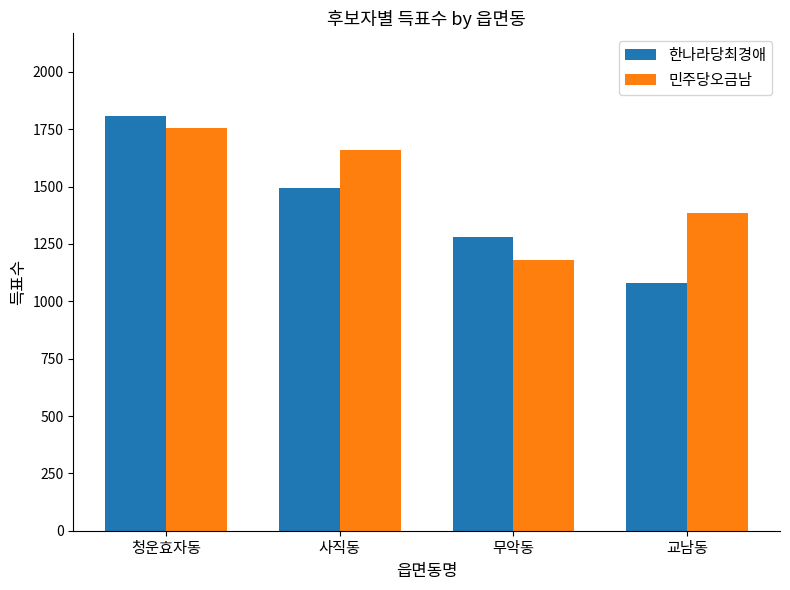

Does the chart contain any negative values?

No